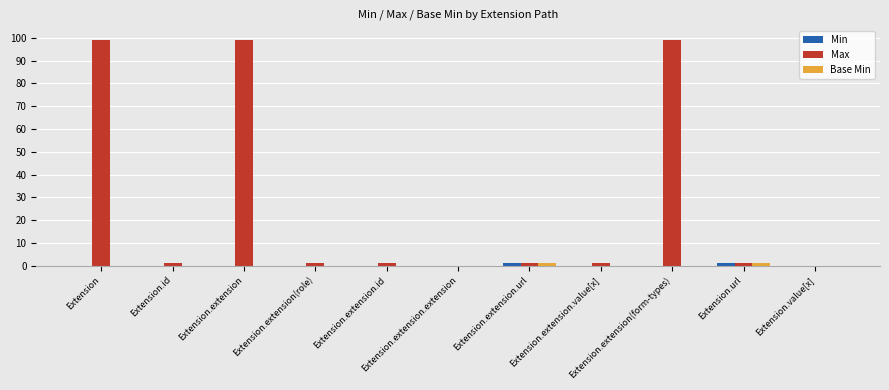

What is the average value of the Max series?

28